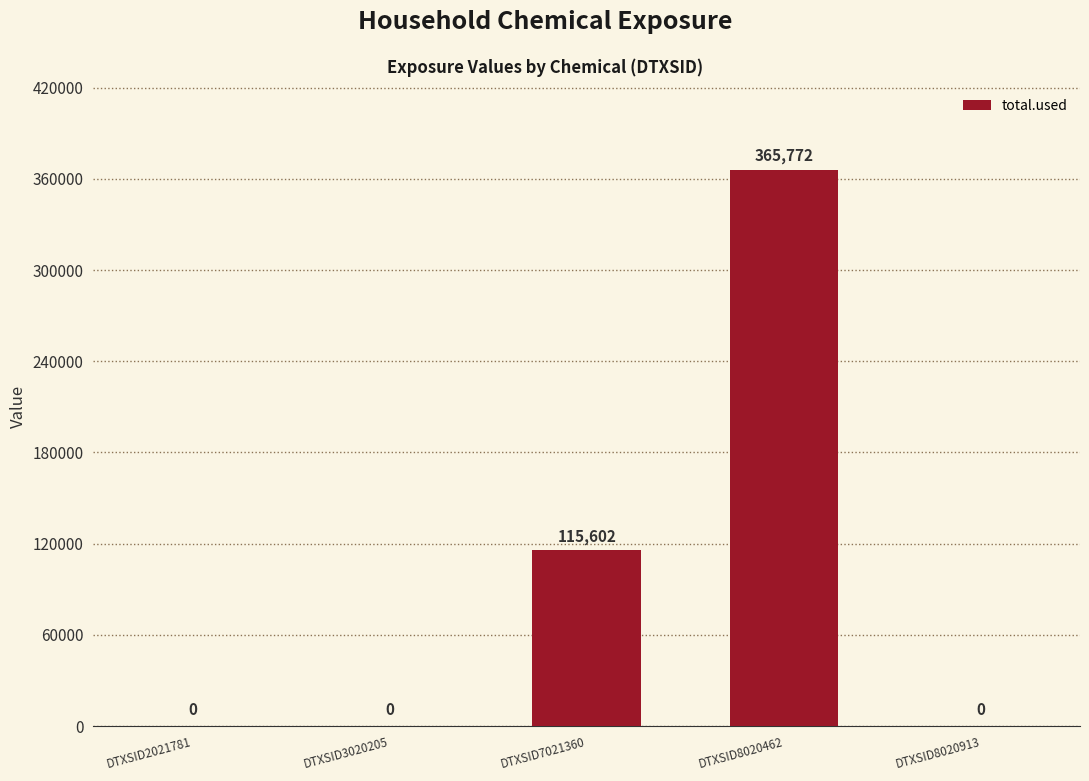

Between DTXSID2021781 and DTXSID8020462, which is larger?

DTXSID8020462